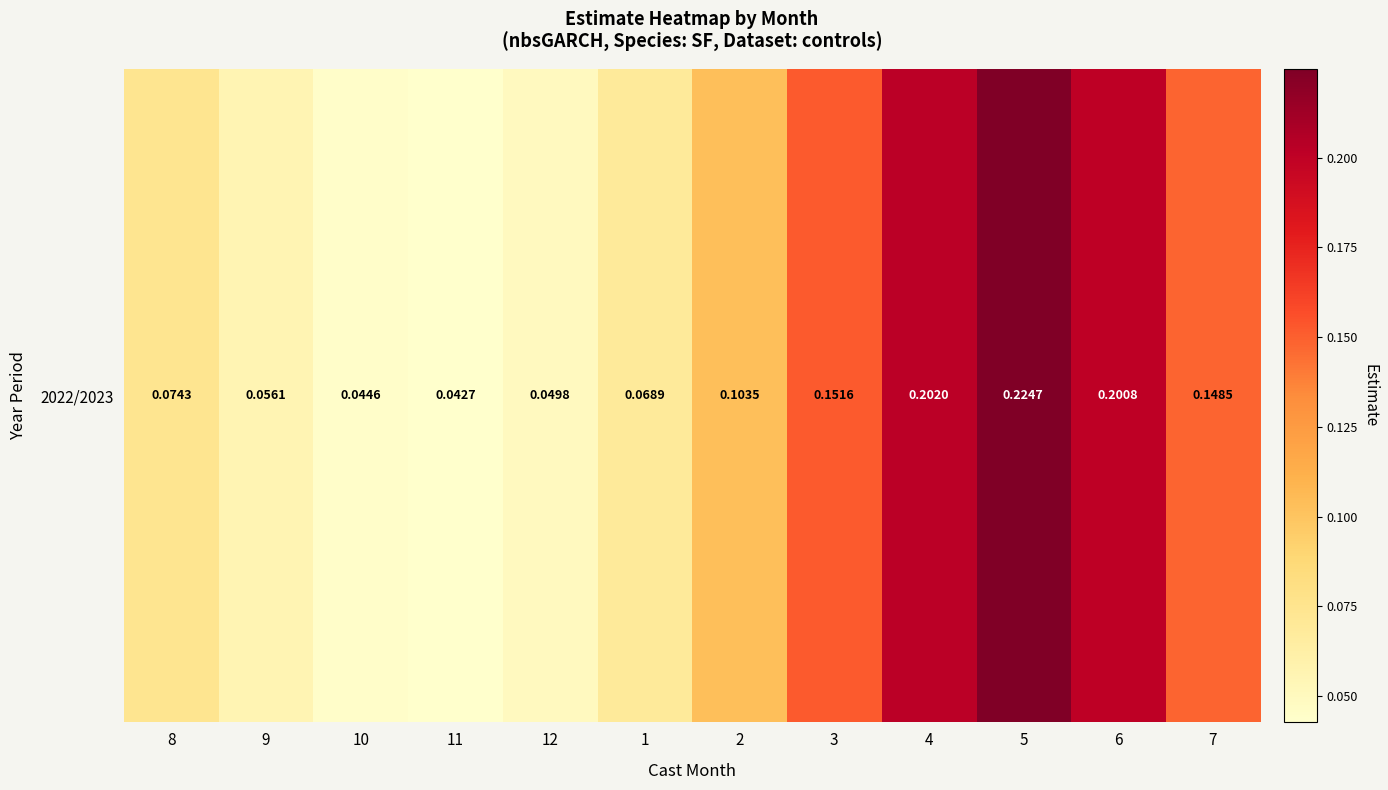

How many values are between 0 and 1?

12